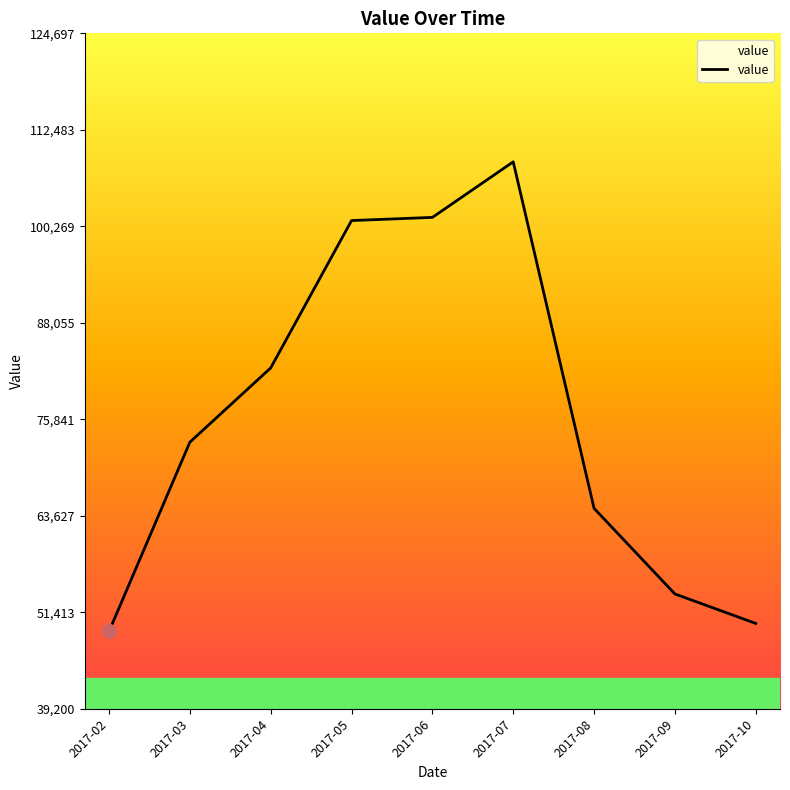

What is the minimum value shown in the chart?

49000